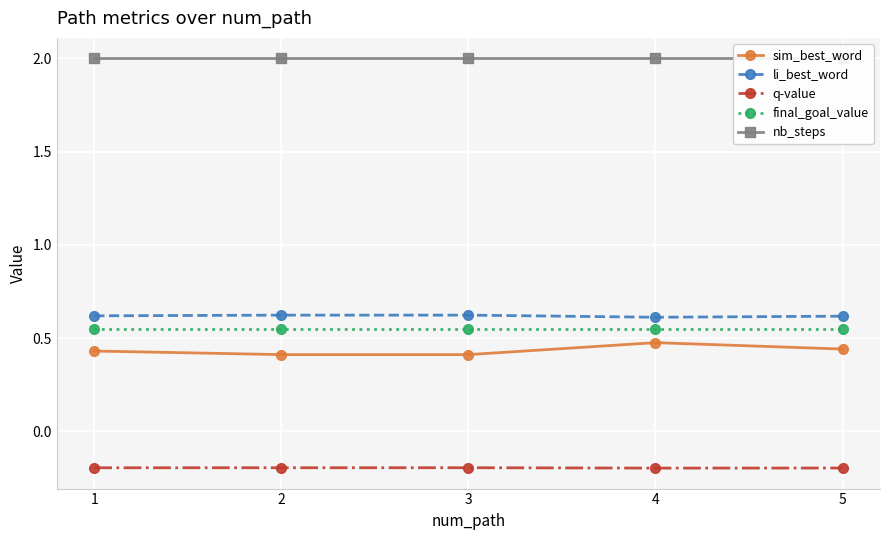

Is the value of final_goal_value at 4 greater than the value of li_best_word at 4?

No